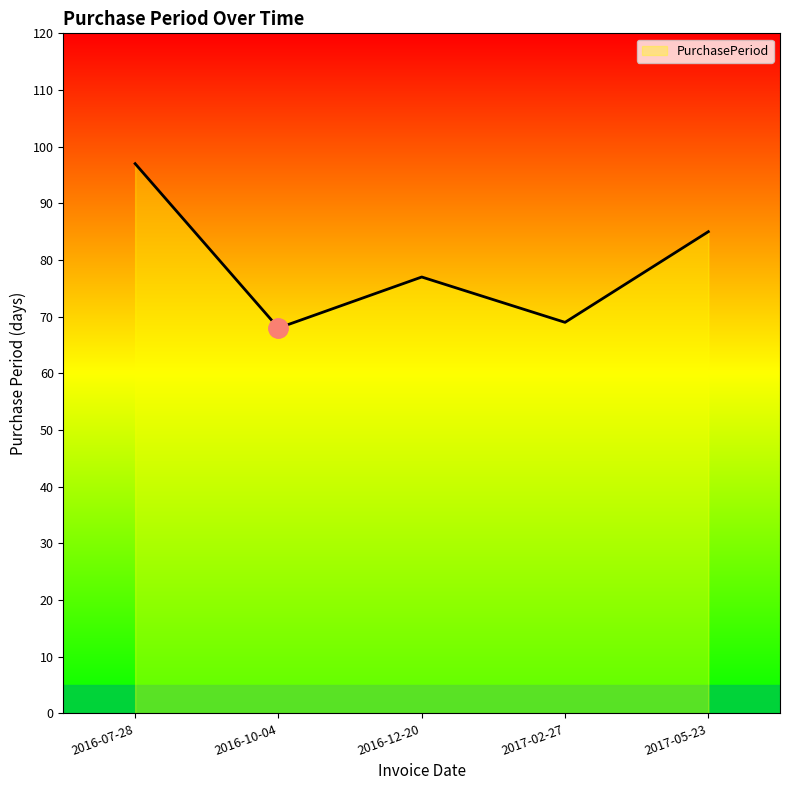

What is the smallest value displayed?

68